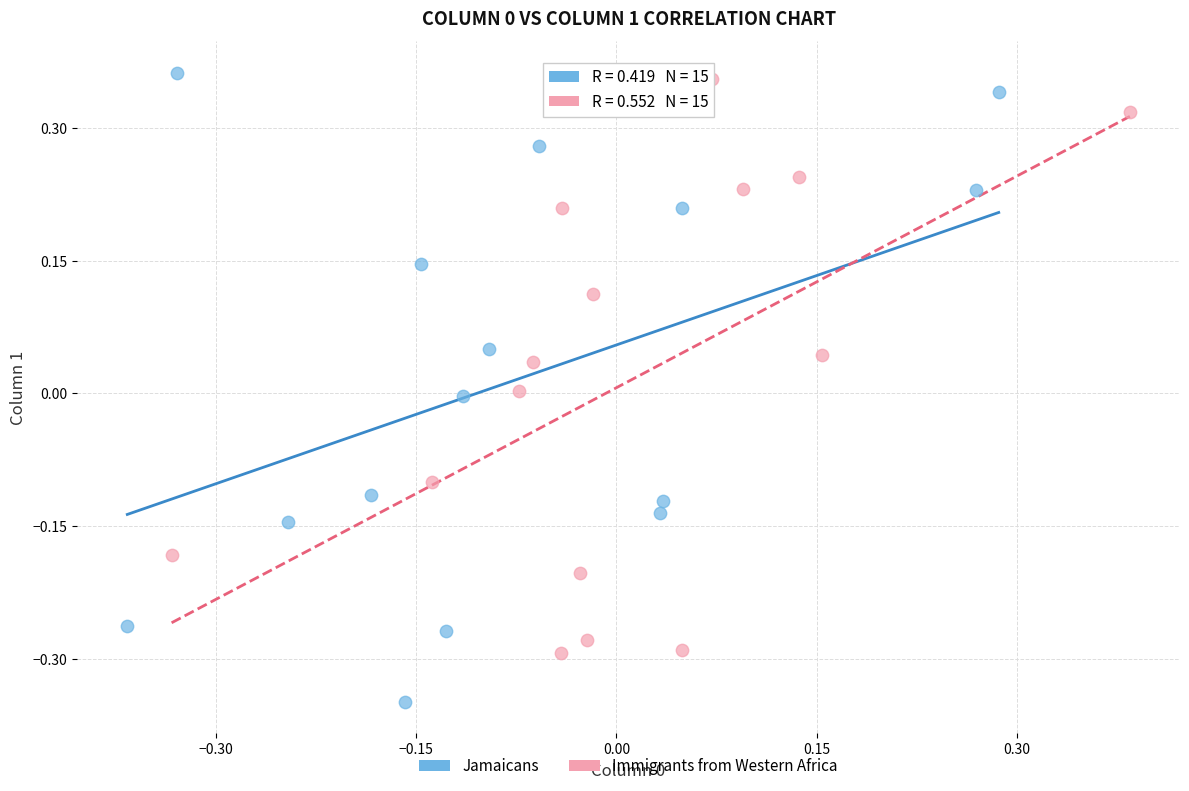

Which series contains the lowest Y value?

Jamaicans